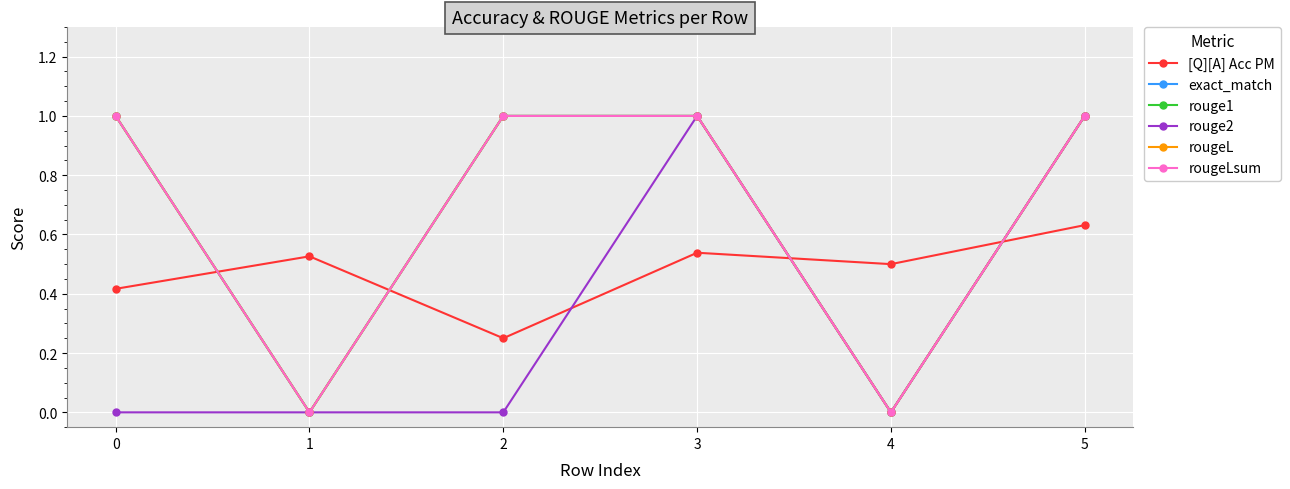

At which category does exact_match reach its first local valley?

1